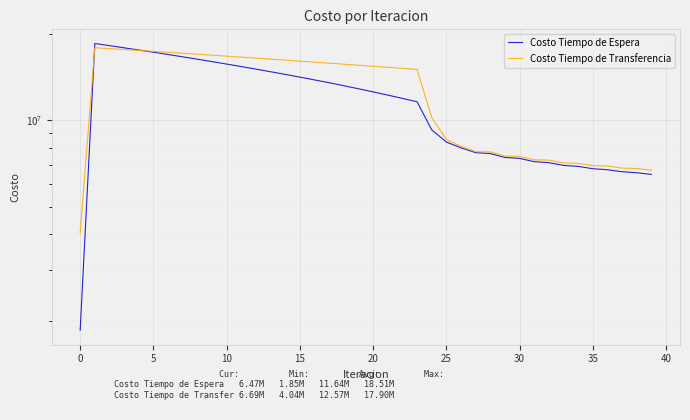

What is the average value of the Costo Tiempo de Transferencia series?

12572652.7